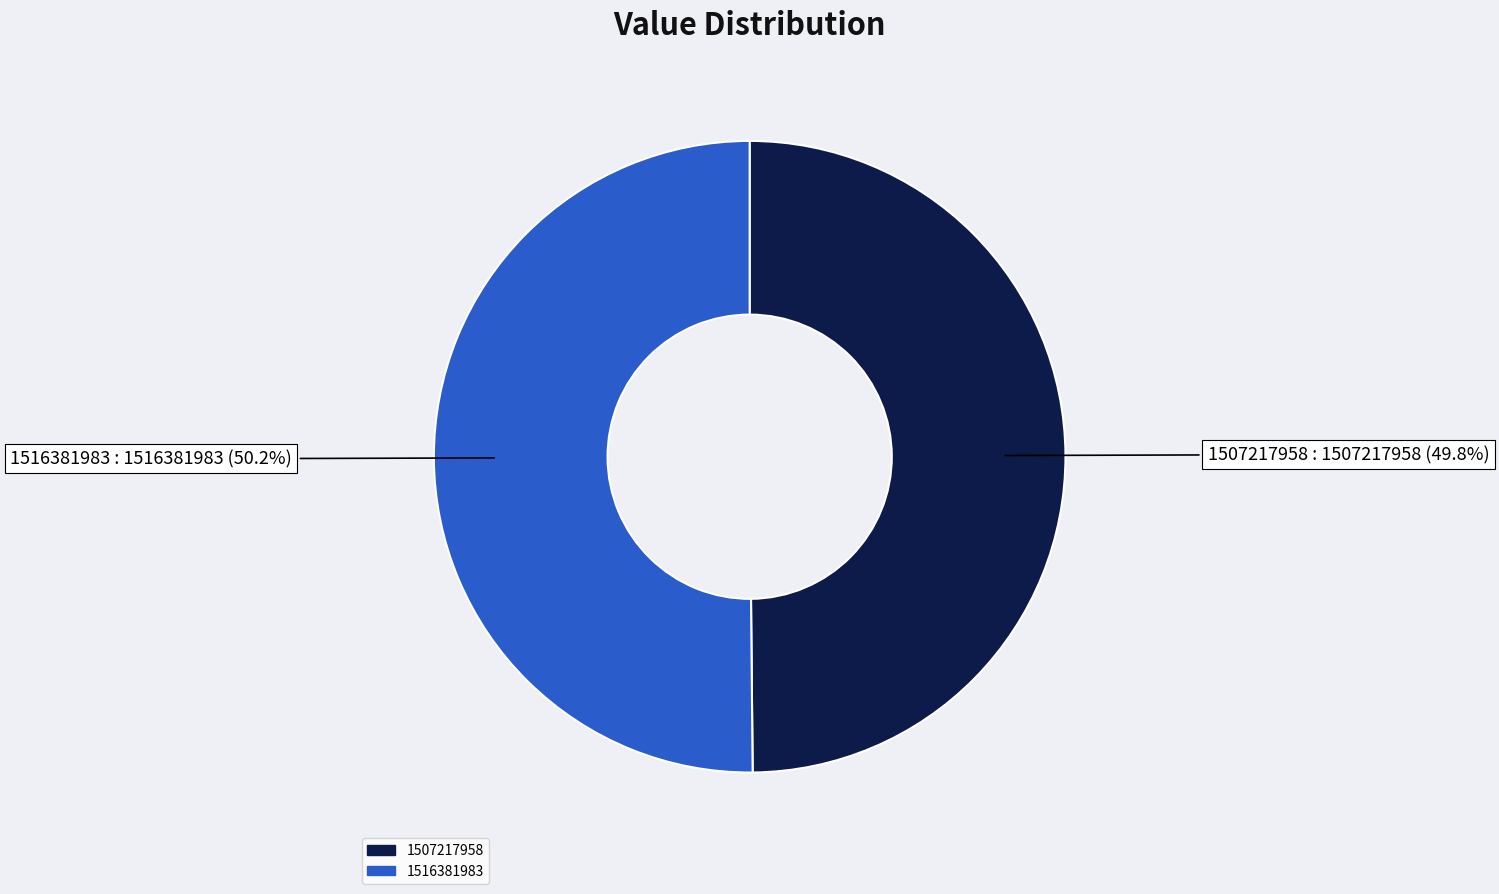

Count the number of slices in the pie.

2